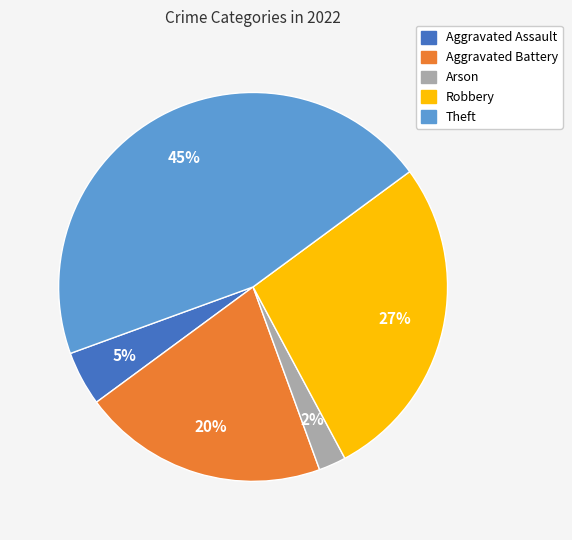

Which category has the smallest portion of the pie?

Arson